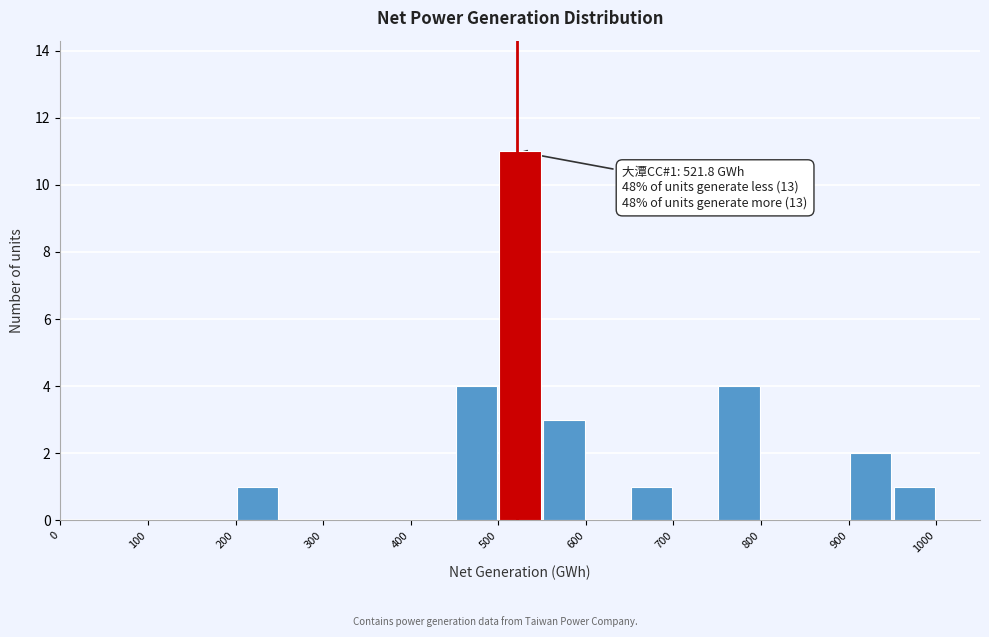

Over which range of the x-axis is the bar tallest?

500 to 550